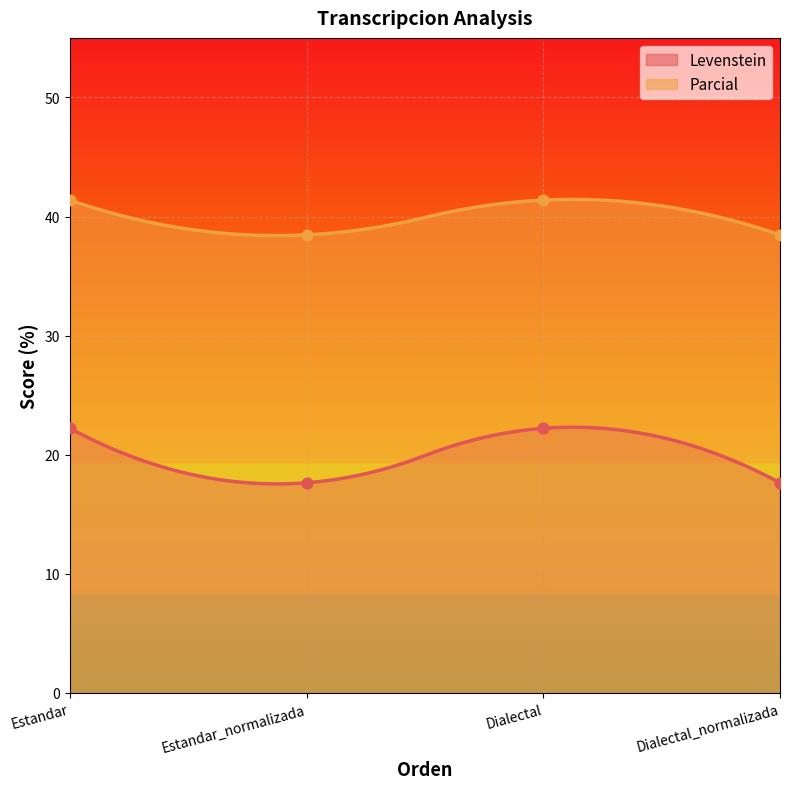

What are all the series names shown in the legend?

Levenstein, Parcial